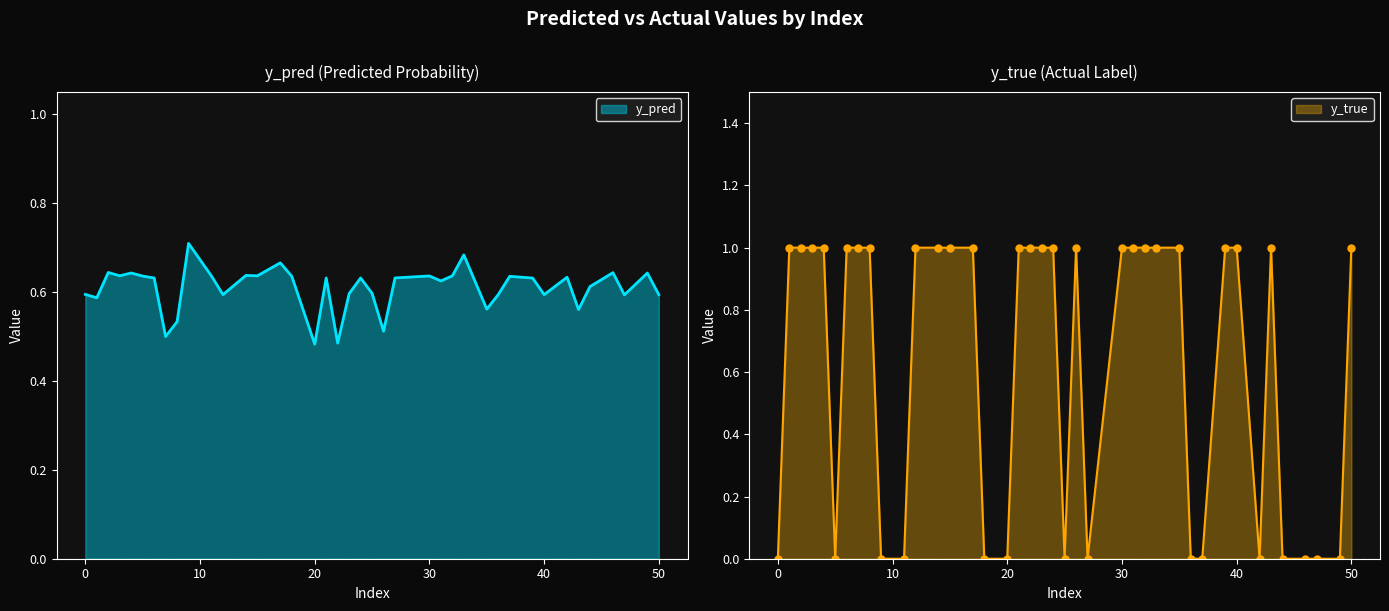

Rank the categories by y_pred value from lowest to highest.

20, 22, 7, 26, 8, 43, 35, 1, 47, 50, 40, 12, 36, 0, 23, 25, 44, 31, 39, 24, 21, 6, 27, 42, 37, 18, 5, 11, 30, 15, 3, 32, 14, 49, 4, 46, 2, 17, 33, 9